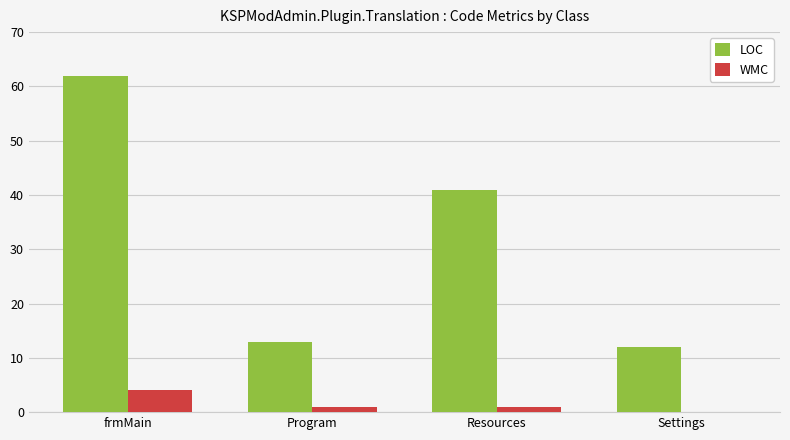

Which series has the largest total across all categories?

LOC